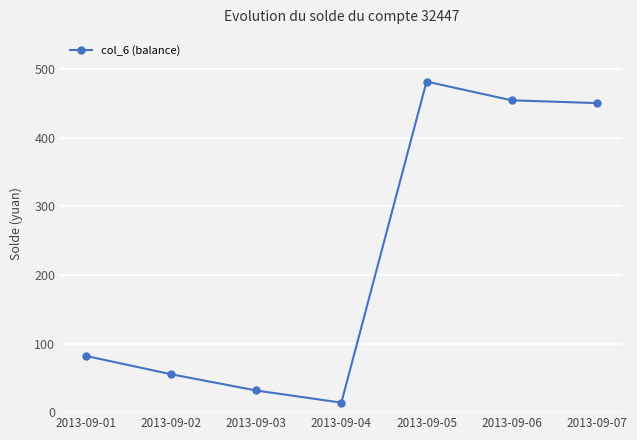

True or false: the data shows 31.6 at 2013-09-03.

True